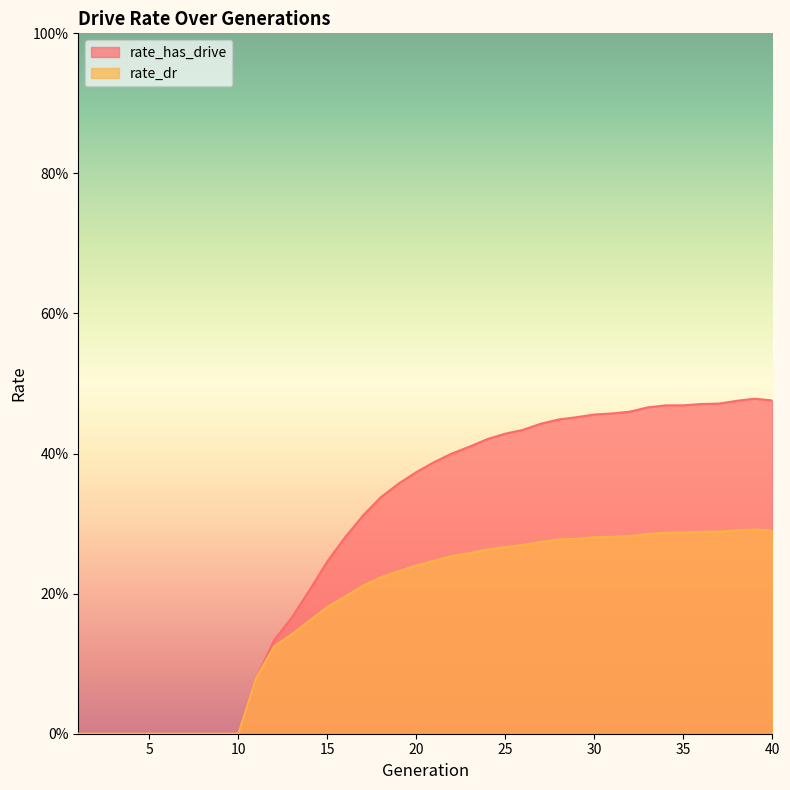

Which label corresponds to the smallest value in the chart?

1